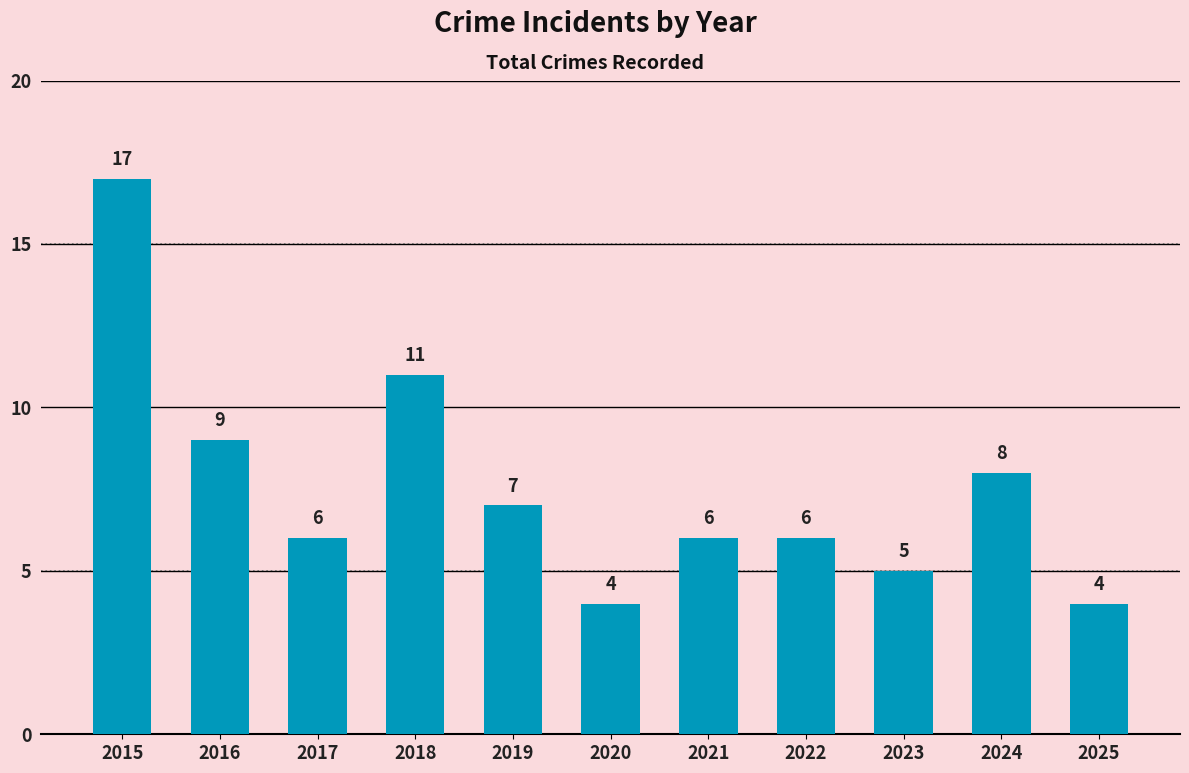

What is the sum of the values at 2021 and 2019?

13